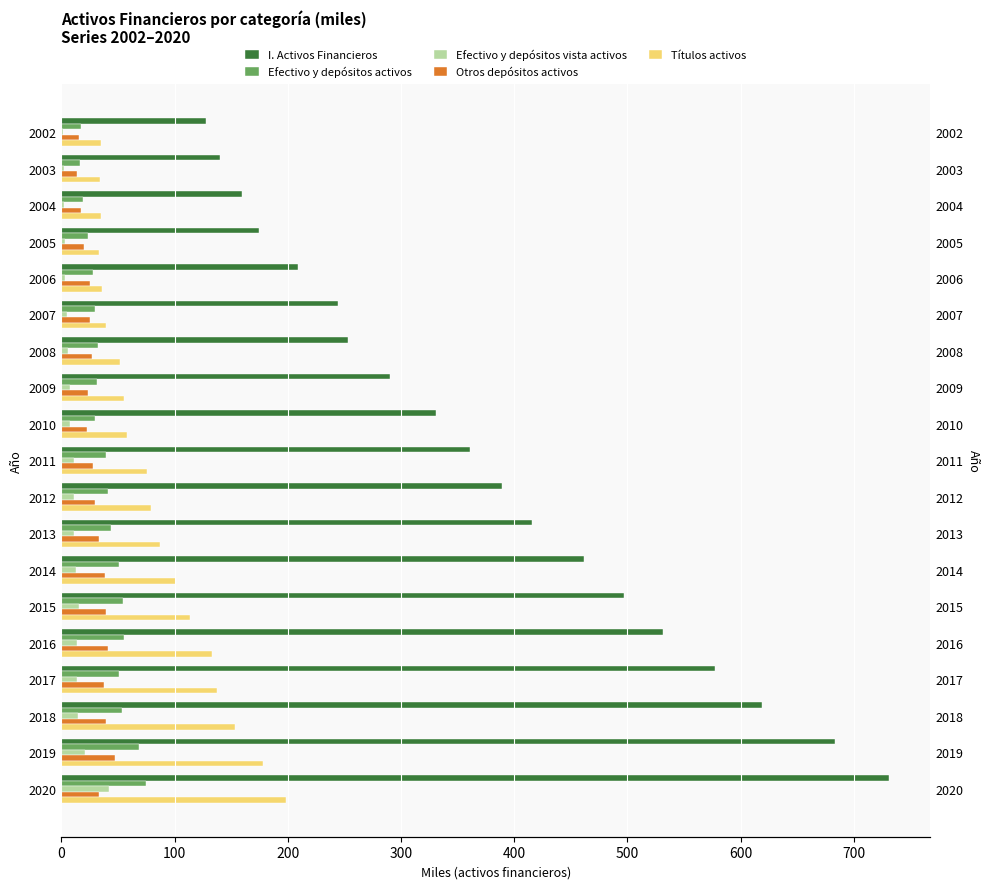

Which series changed the most between 2002 and 2009?

I. Activos Financieros